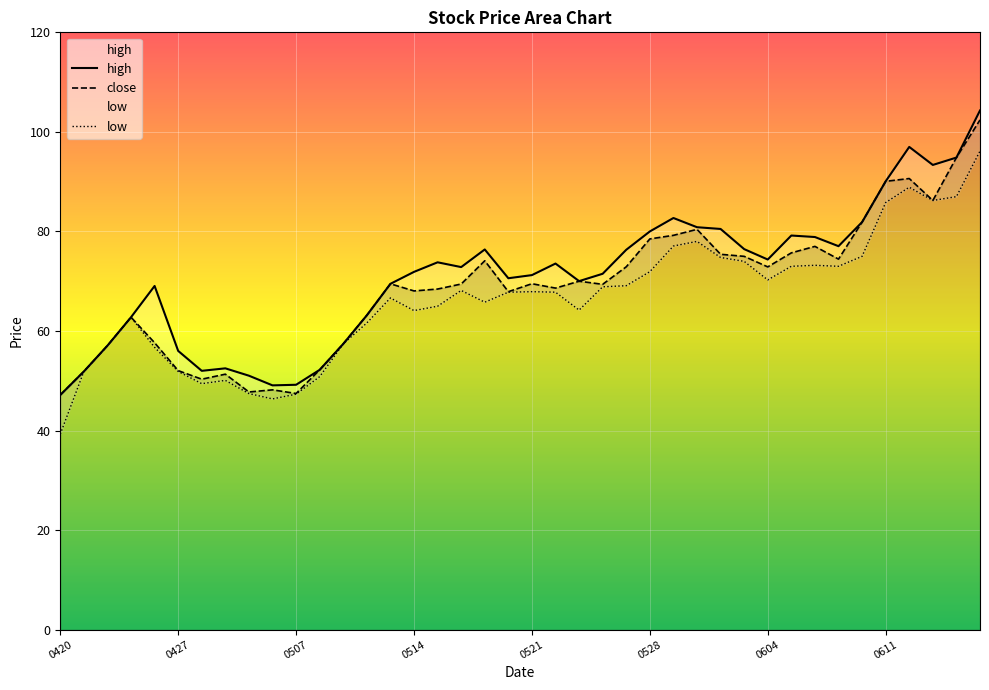

Which series has the widest spread of values?

high